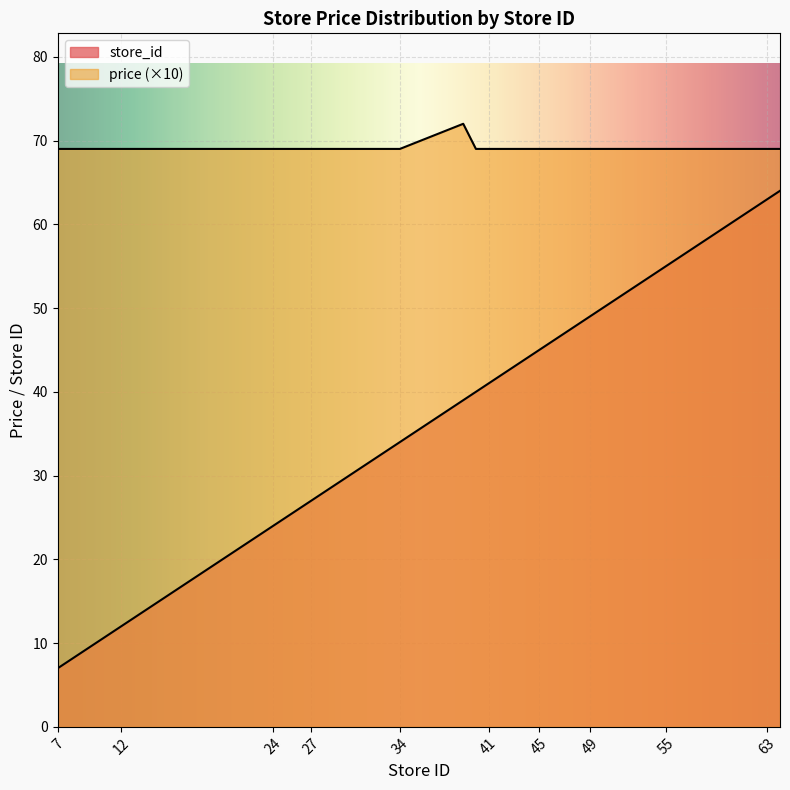

True or false: store_id and price intersect in this chart.

False